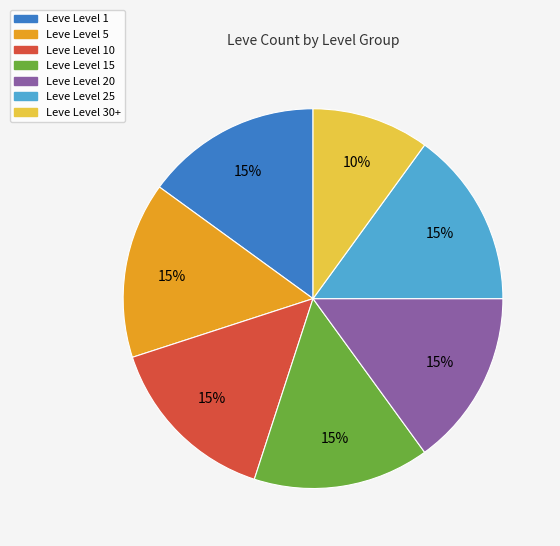

The Leve Level 15 slice represents 15% of the pie. True or false?

True